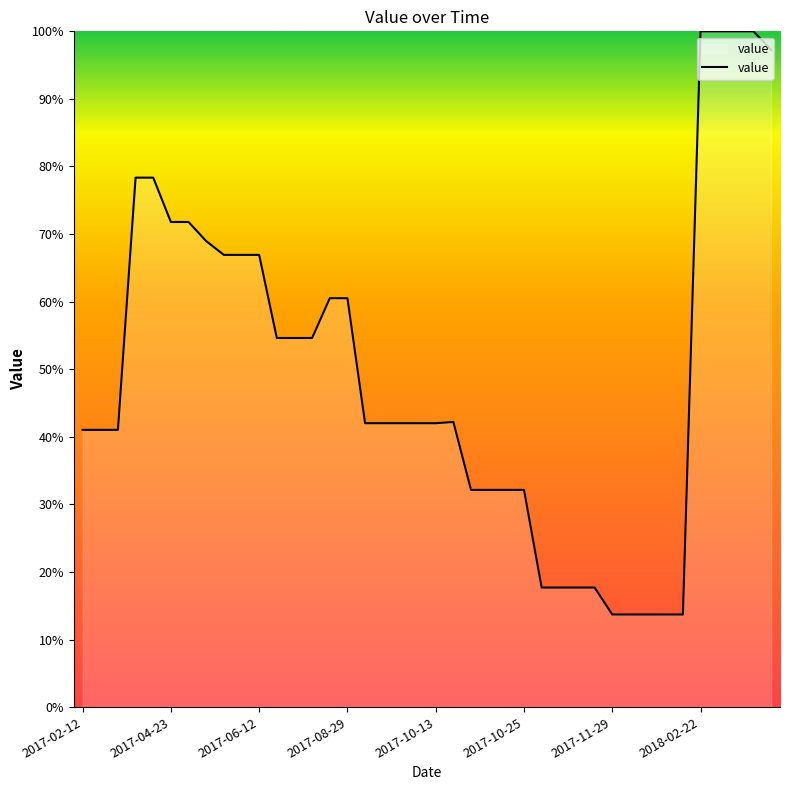

Count the number of data series in this chart.

1